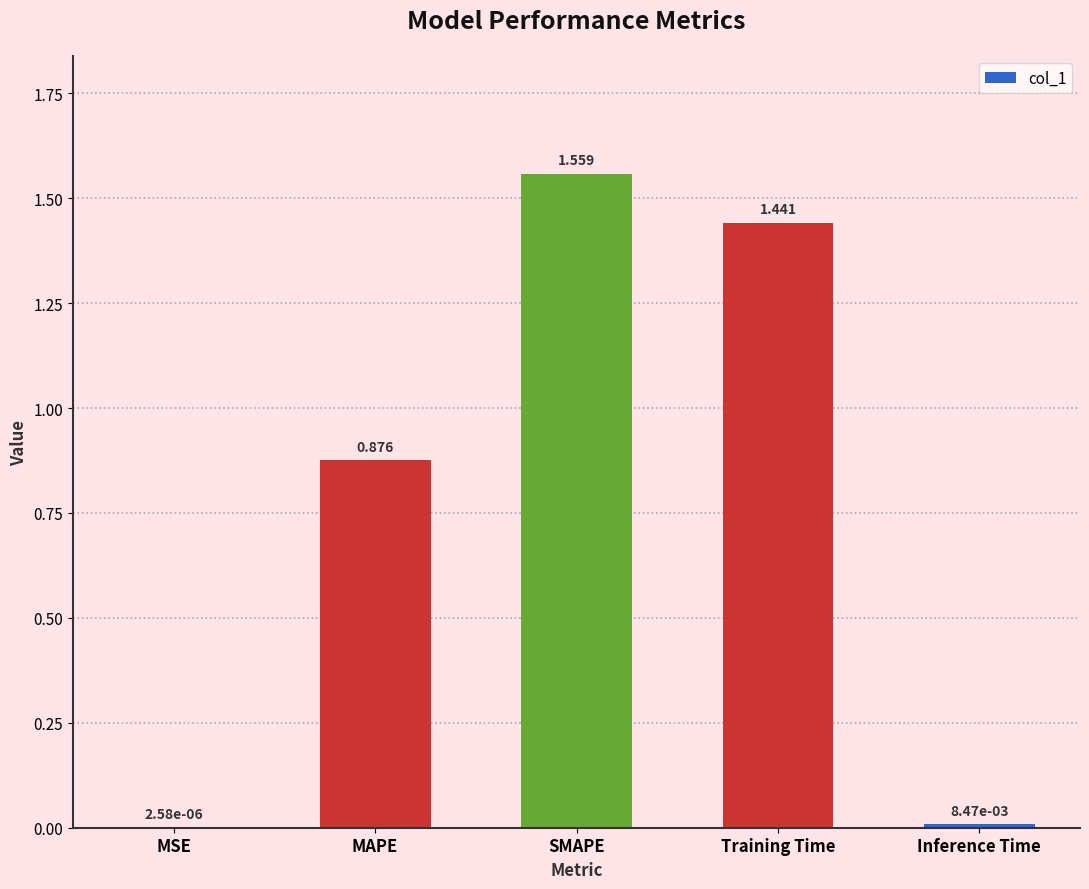

Which has a higher value, MSE or MAPE?

MAPE